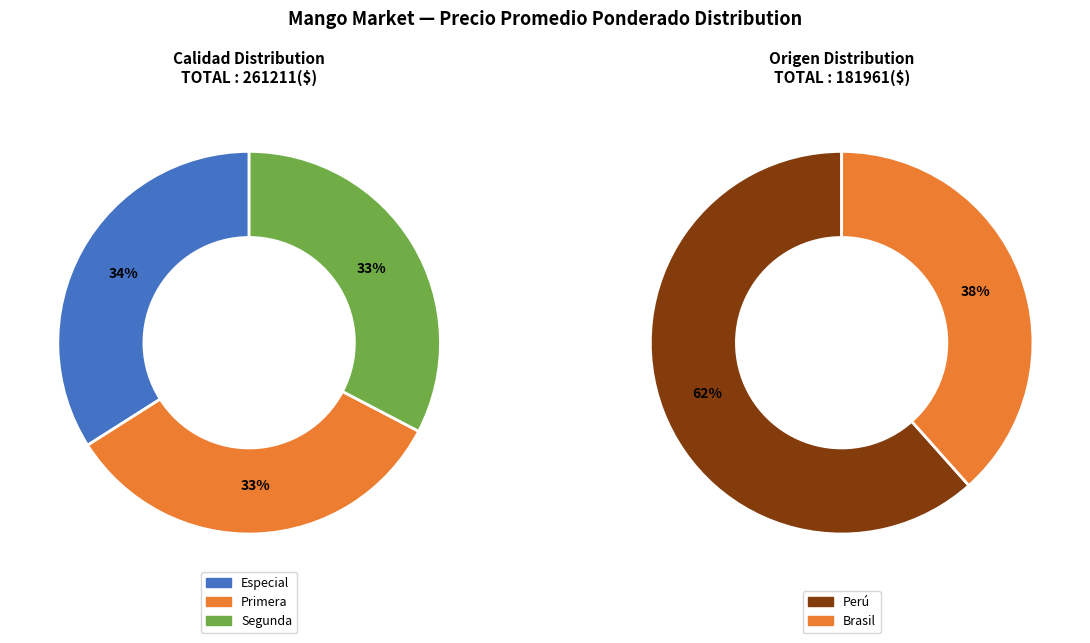

Is there a majority slice in this chart?

Yes